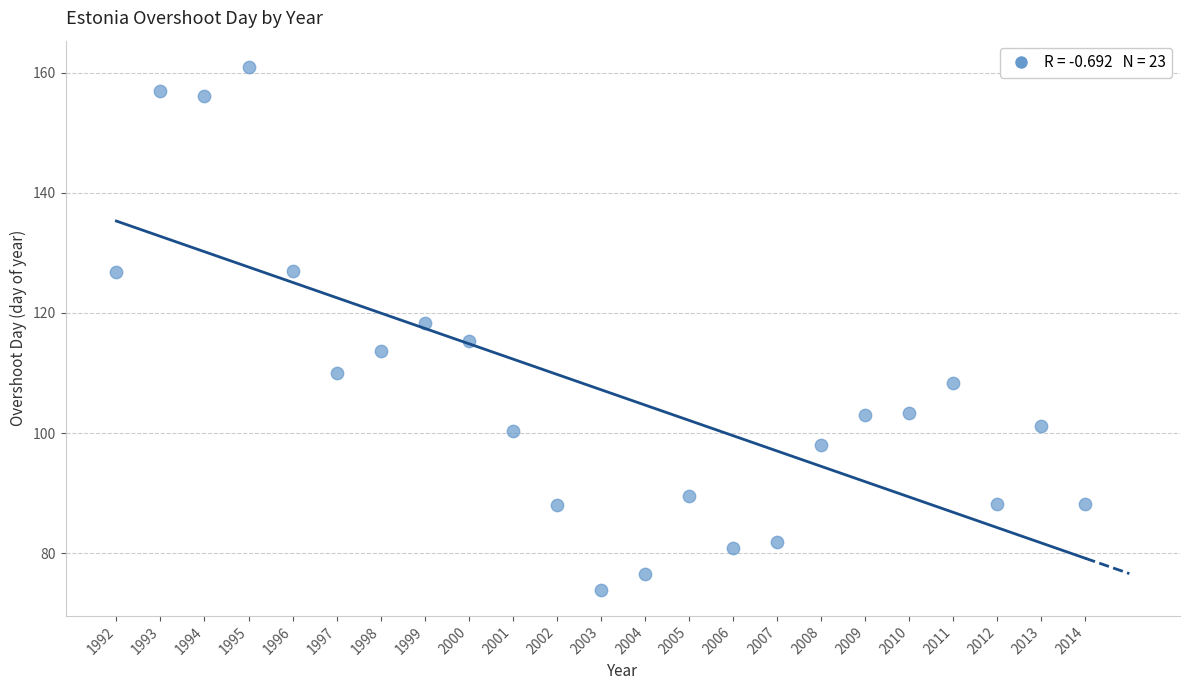

What is the range of X values (max minus min)?

22.0